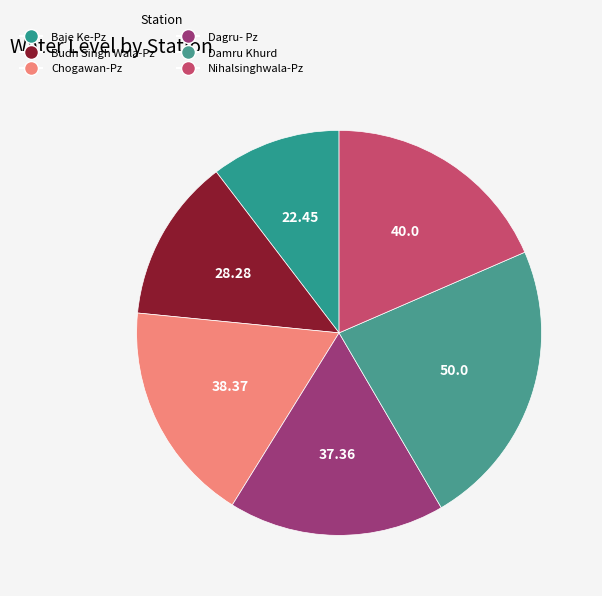

What is the total percentage of Damru Khurd and Nihalsinghwala-Pz?

41.6%